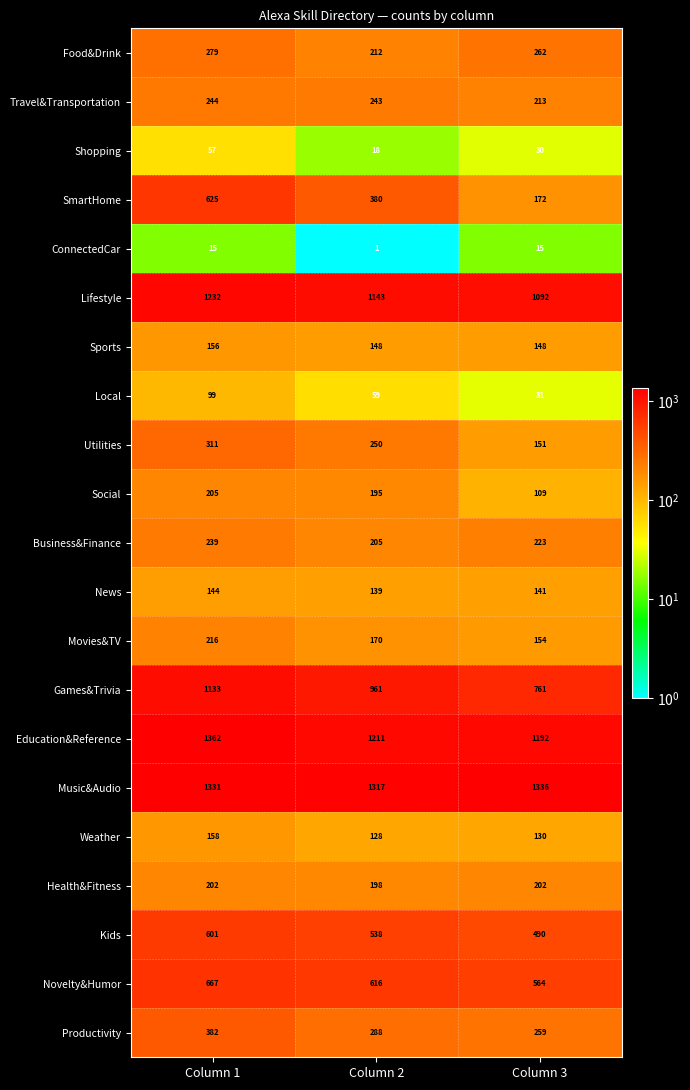

At how many categories does at least one series exceed 295?

3